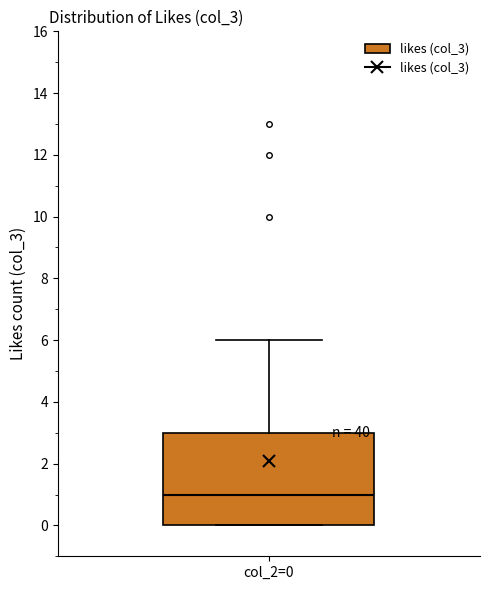

Transcribe this box plot: give where the median line is, the range the box spans, and where the two whiskers end, as read against the y-axis. The values are not printed on the chart, so give them approximately, as read against the axis.

median 1, box 0 to 3, whiskers 0 to 6